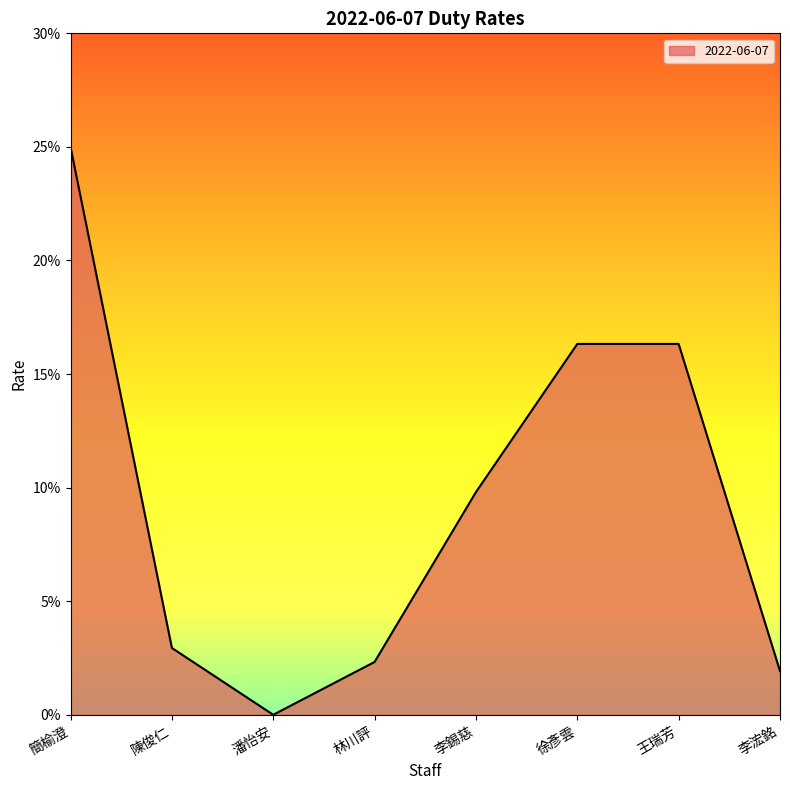

How many points are lower than both their immediate neighbors (excluding endpoints)?

1